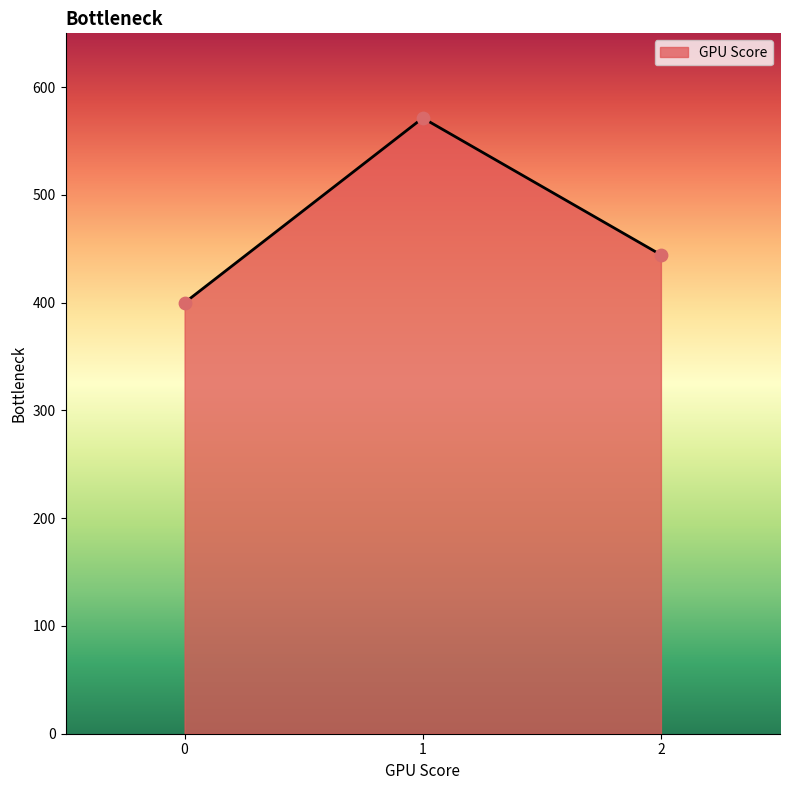

Approximately how many times larger is the value at 2 compared to 1?

0.8